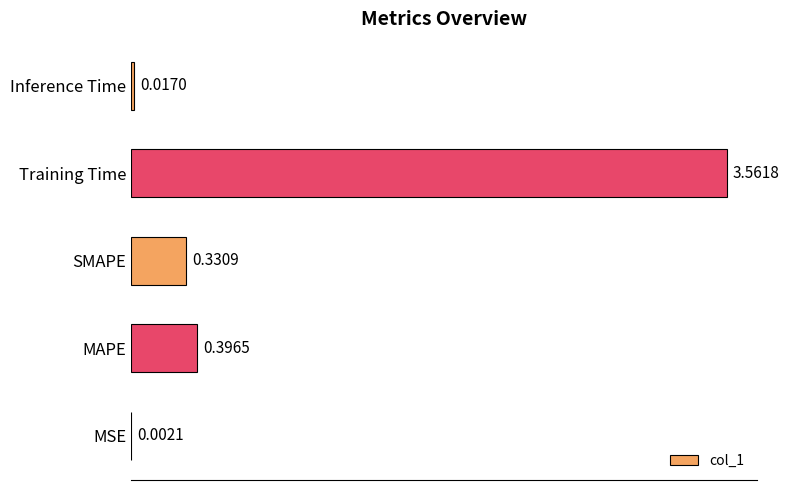

Where is the data nearest to the value 1?

MAPE